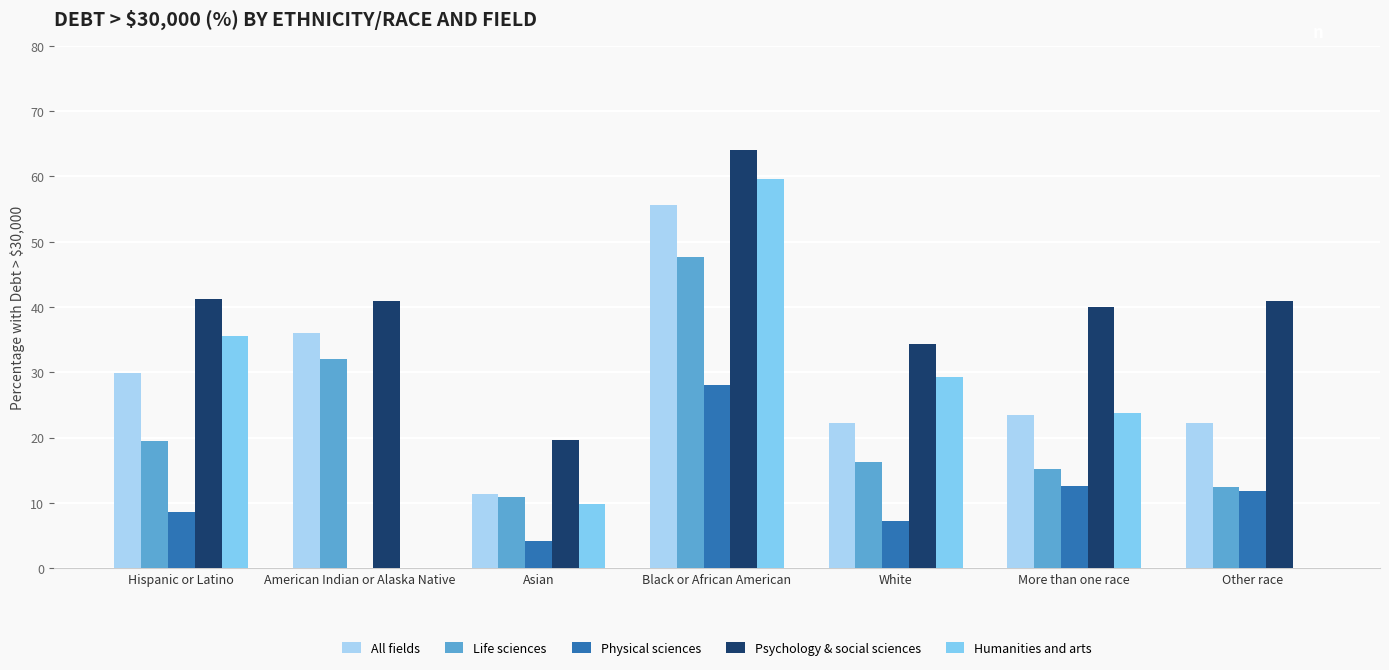

True or false: All fields has a value of 55.6 at Black or African American.

True